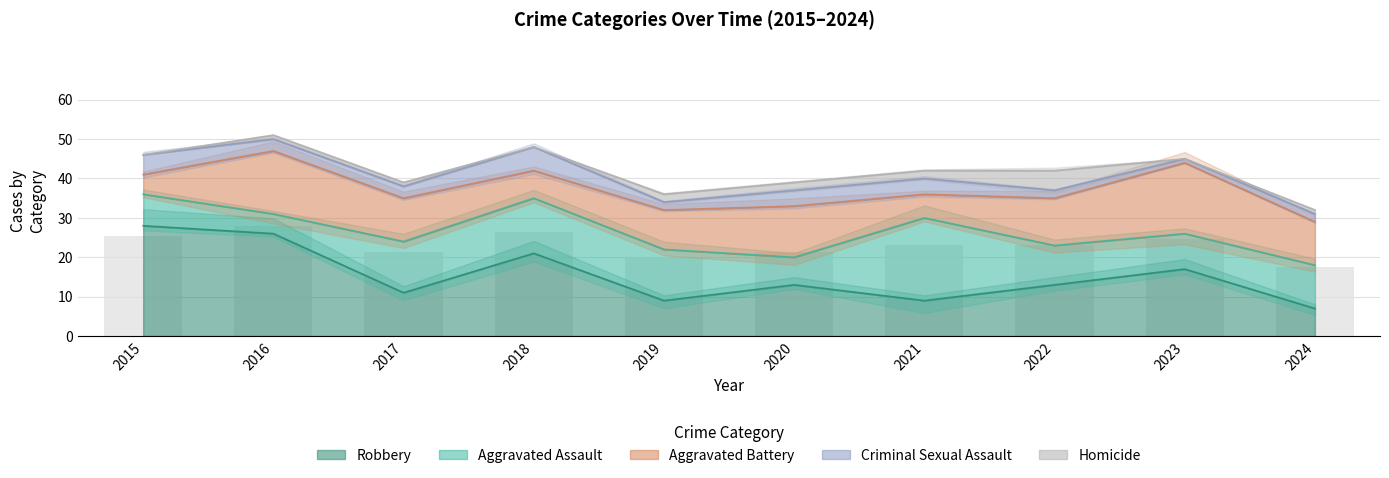

Reading left to right, transcribe all the data shown in this chart.

Robbery: 28	26	11	21	9	13	9	13	17	7
Aggravated Assault: 8	5	13	14	13	7	21	10	9	11
Aggravated Battery: 5	16	11	7	10	13	6	12	18	11
Criminal Sexual Assault: 5	3	3	6	2	4	4	2	1	2
Homicide: 0	1	1	0	2	2	2	5	0	1